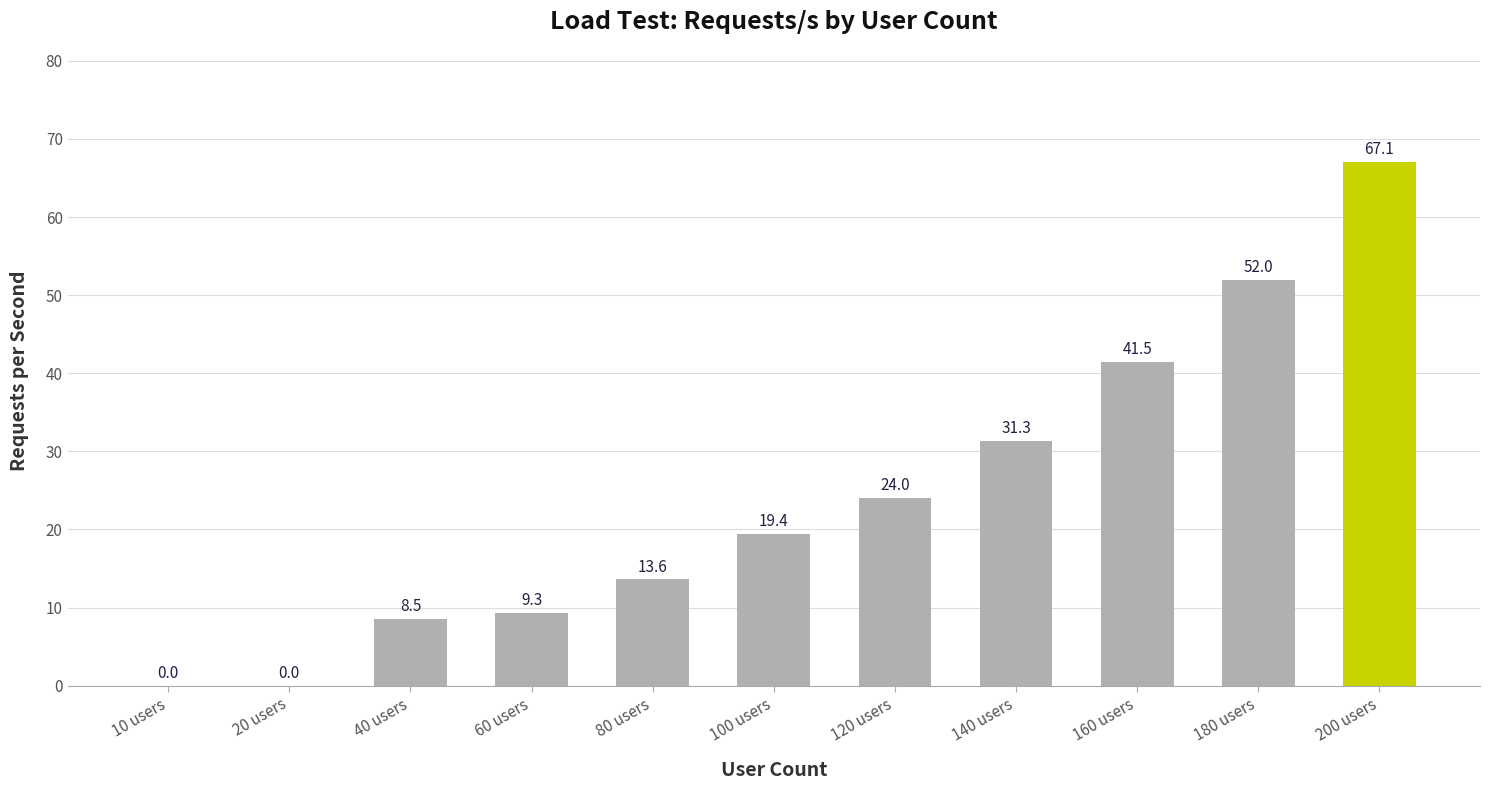

Which label corresponds to the largest value in the chart?

200 users